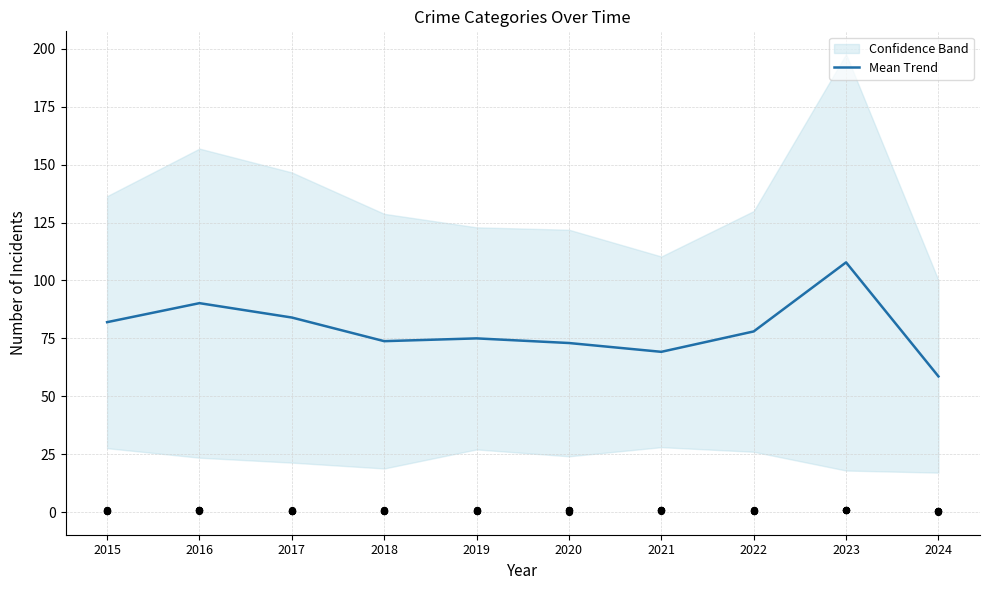

What is the ratio of the value at 2018 to the value at 2019?

1.0